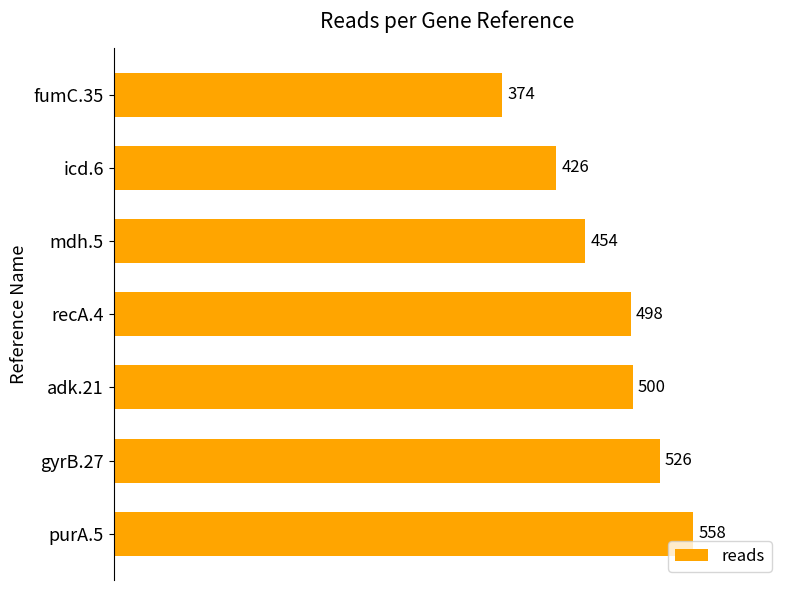

What is the ratio of the value at adk.21 to the value at recA.4?

1.0